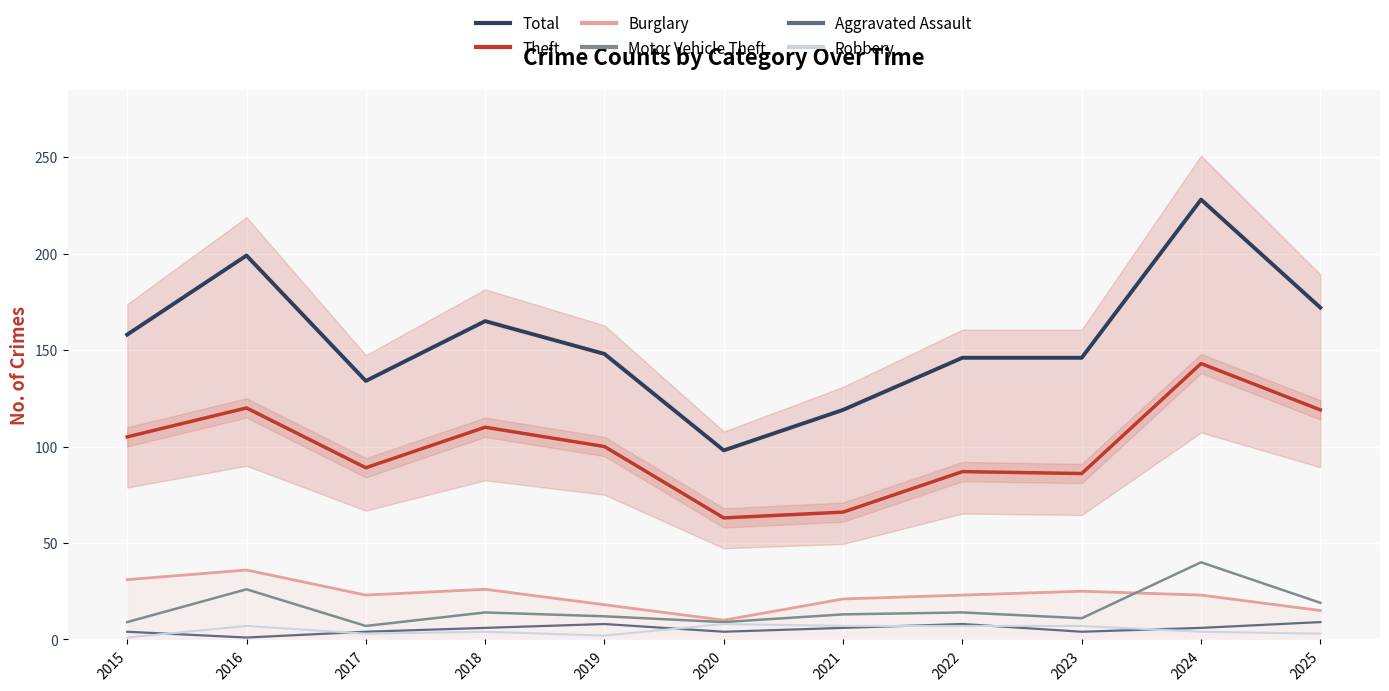

How many Robbery values are between 3 and 7?

8